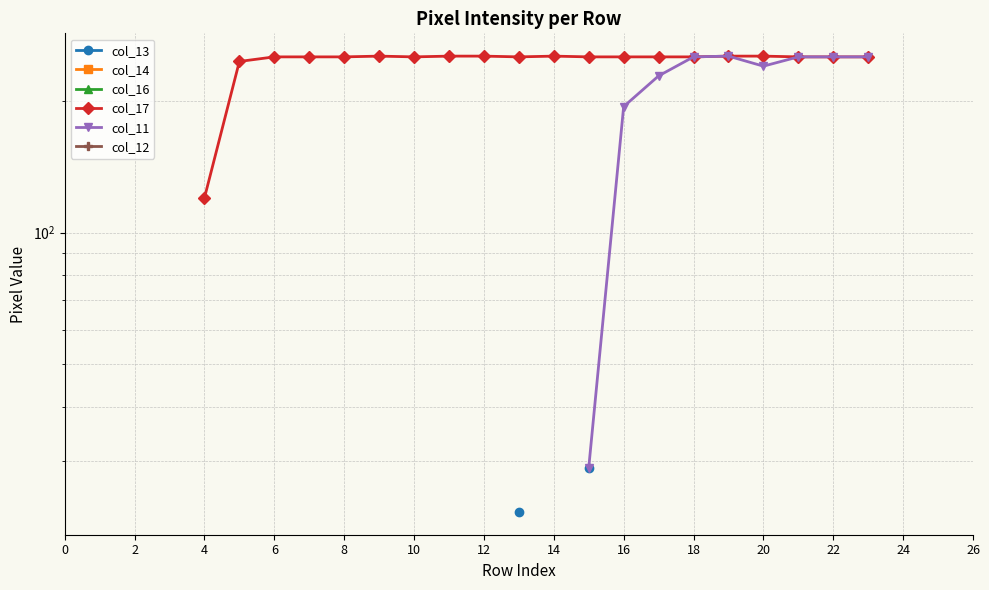

True or false: col_12 and col_13 cross at least once.

False